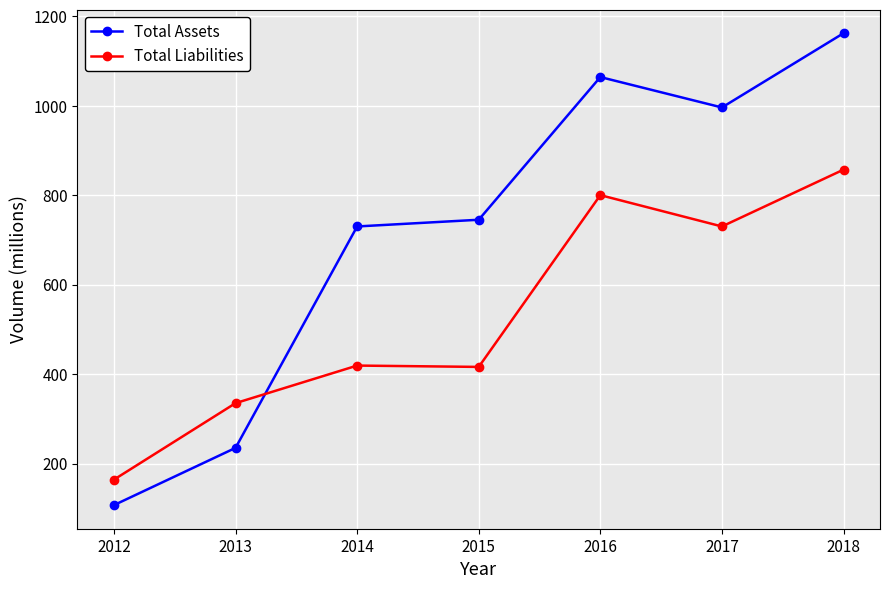

Between 2014 and 2017, which series saw the biggest shift?

Total Liabilities